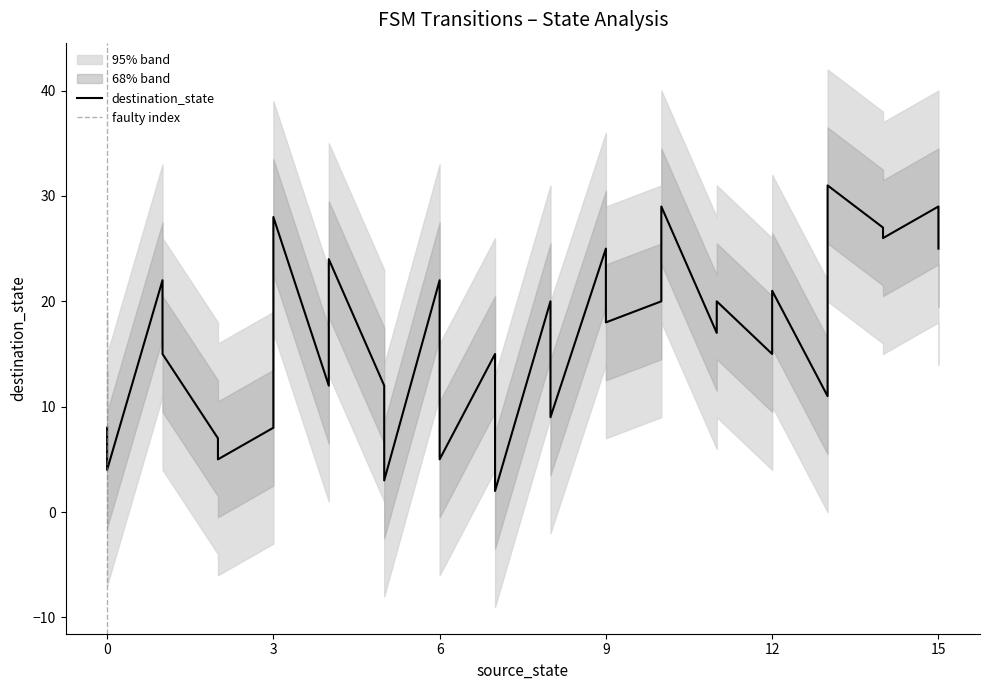

What is the difference between the maximum and minimum values?

29